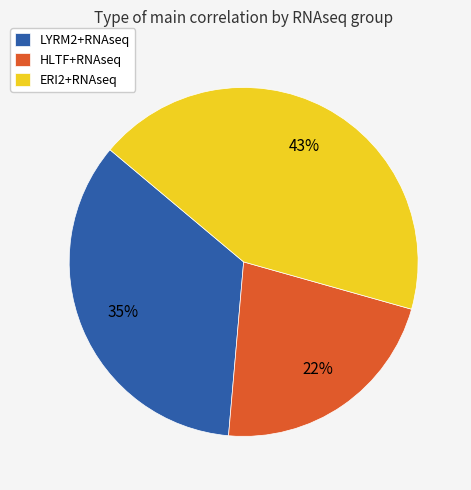

Is there any slice that represents more than half of the pie?

No